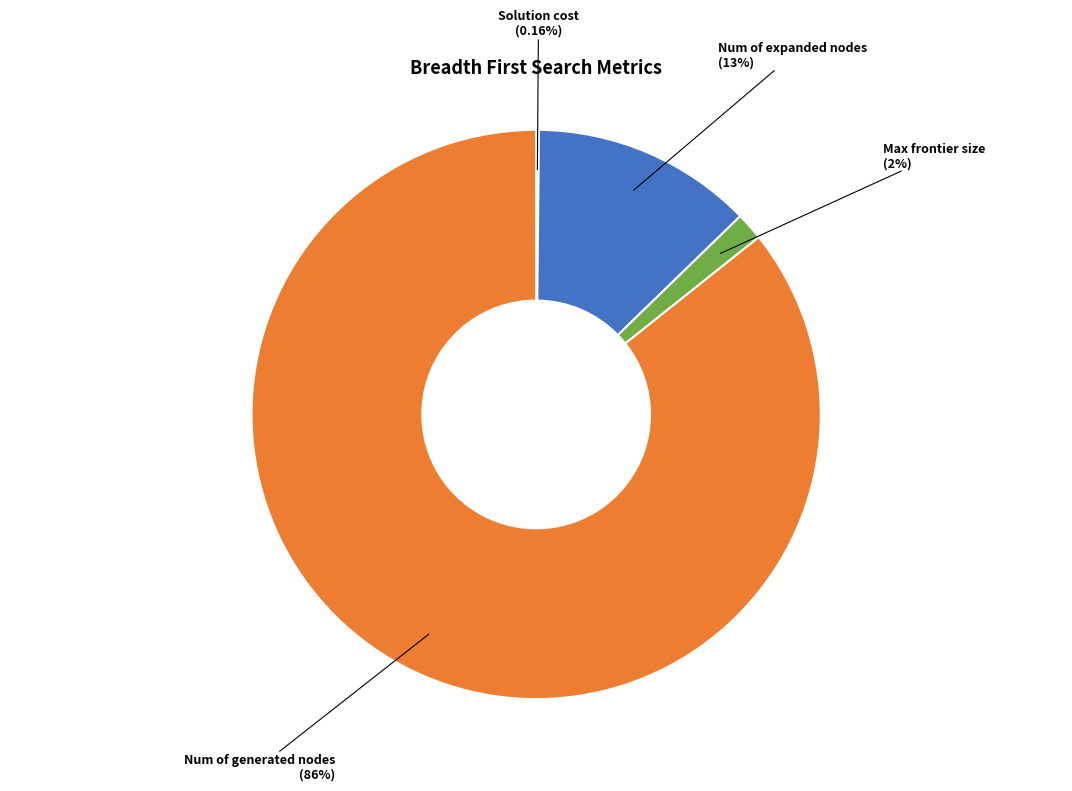

Approximately how many times larger is the value at Num of generated nodes compared to Num of expanded nodes?

6.8